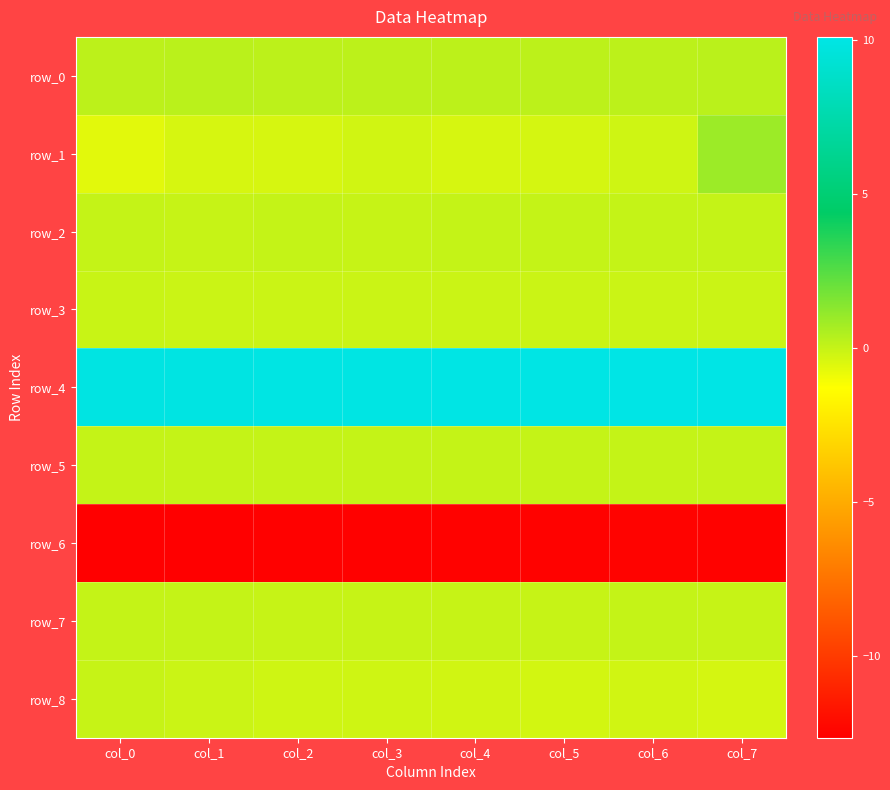

Is it true that row_4 equals 16.8 at col_4?

False